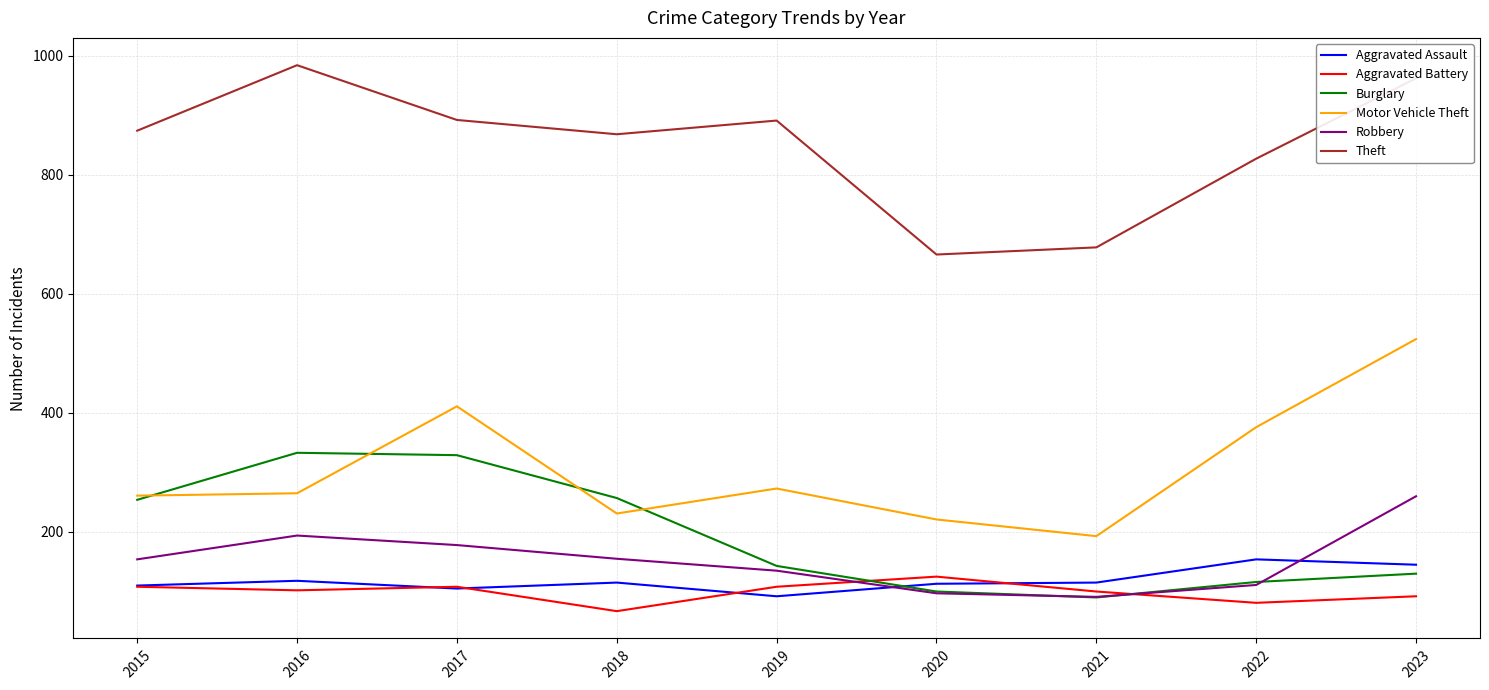

True or false: Aggravated Assault and Robbery cross at least once.

True